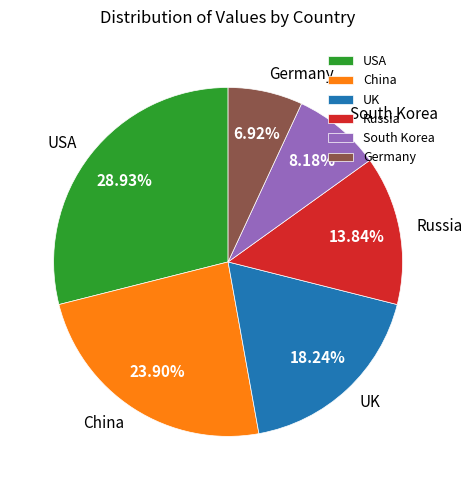

Which has a higher value, China or UK?

China